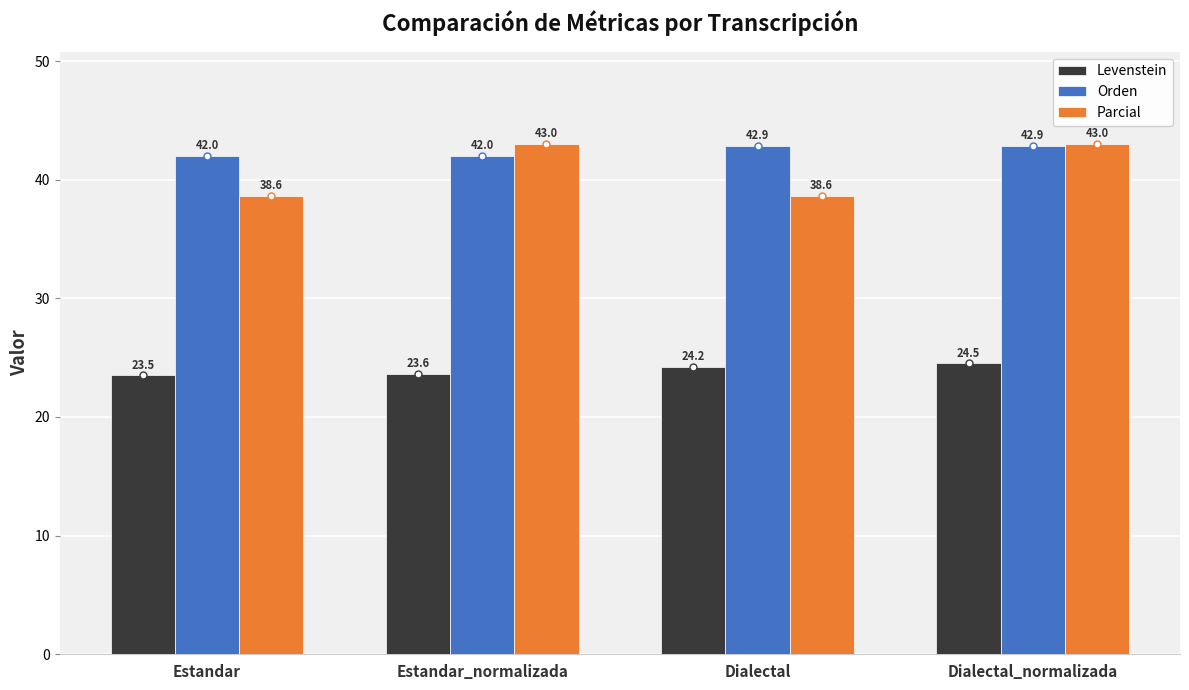

How many values in the Levenstein series exceed 24?

2